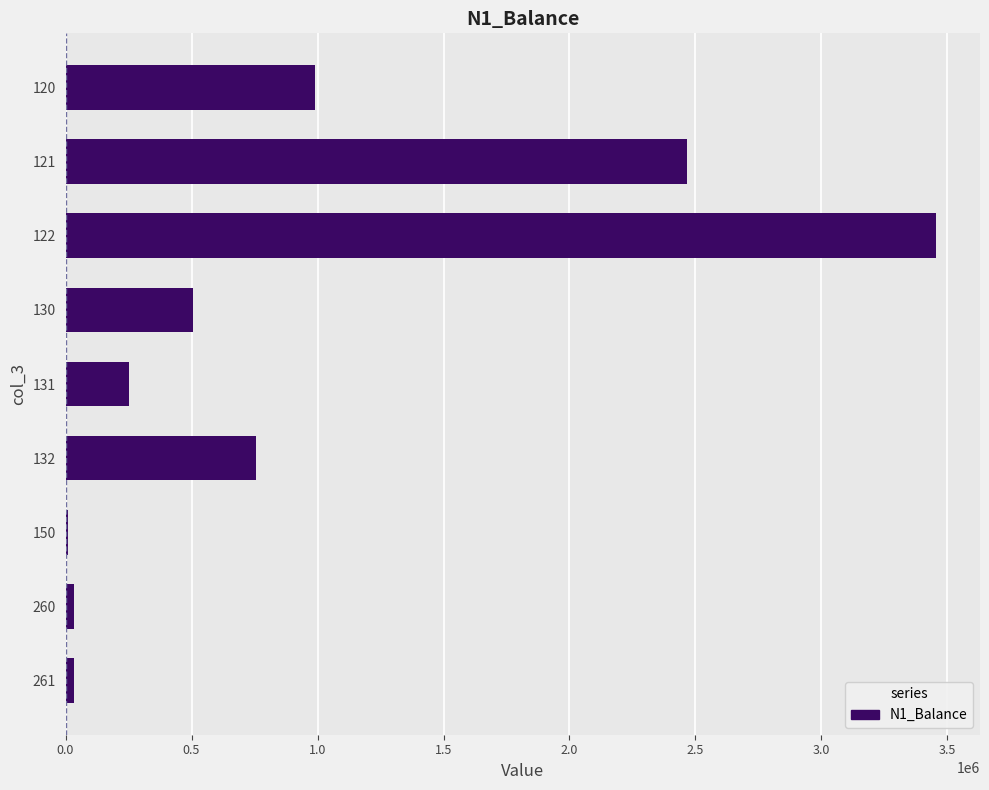

What is the greatest value displayed?

3456304.0